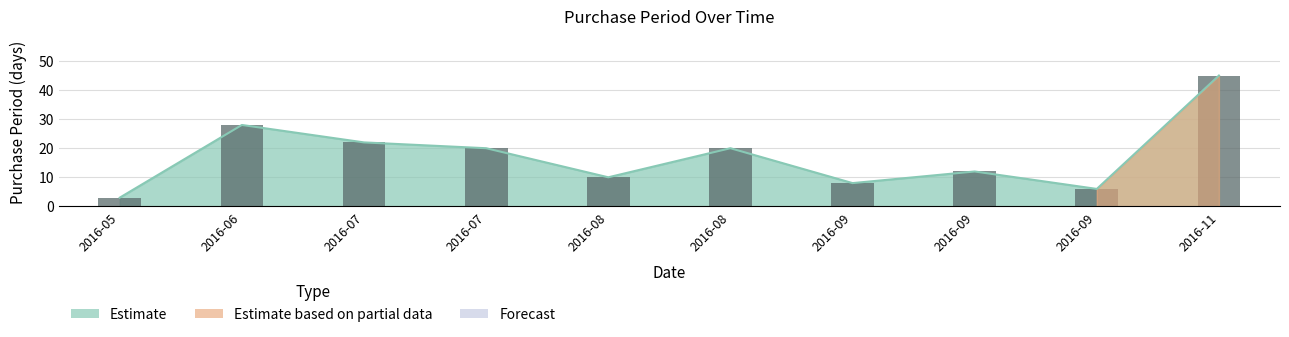

Where does the data first go above 20?

2016-06